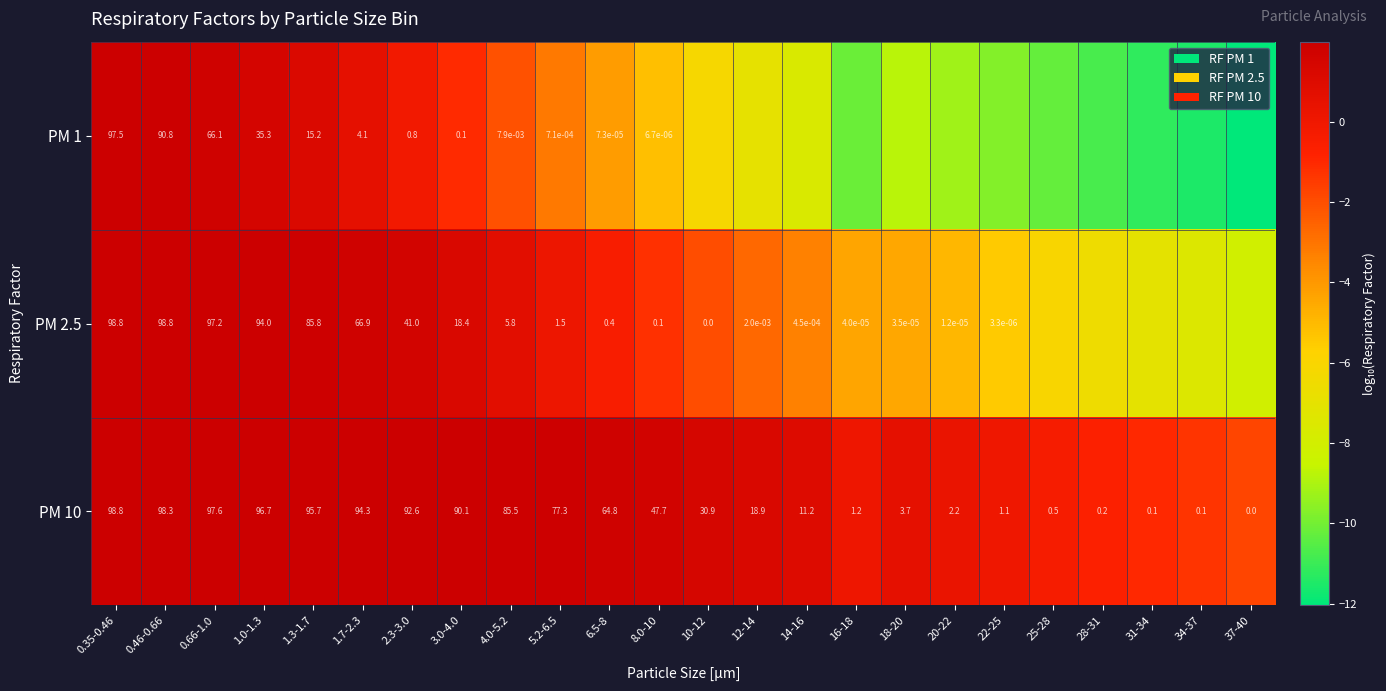

Is the value of PM 10 at 10-12 greater than the value of PM 2.5 at 0.66-1.0?

No